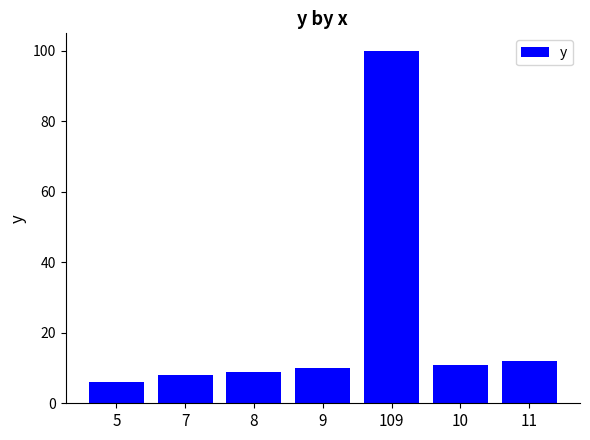

How many values are below 10?

3